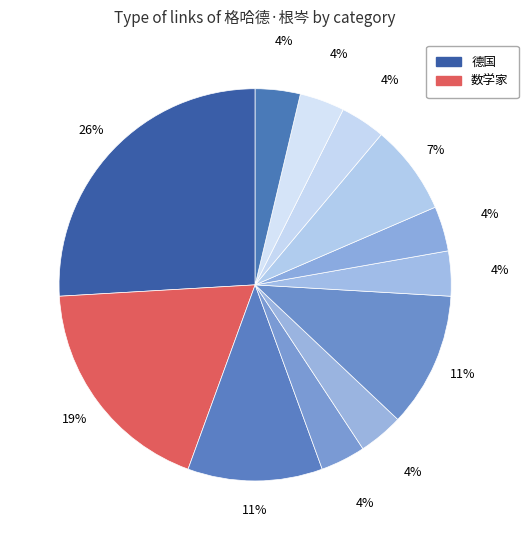

How many slices are in this pie chart?

12